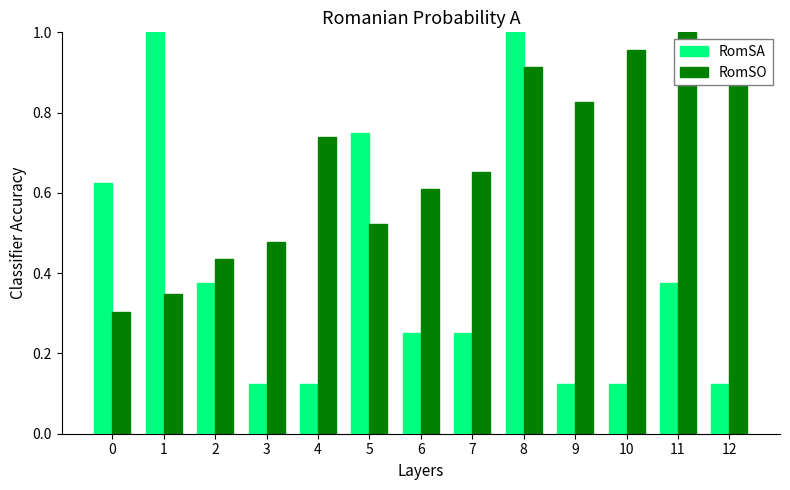

At which label does RomSO reach its peak?

11